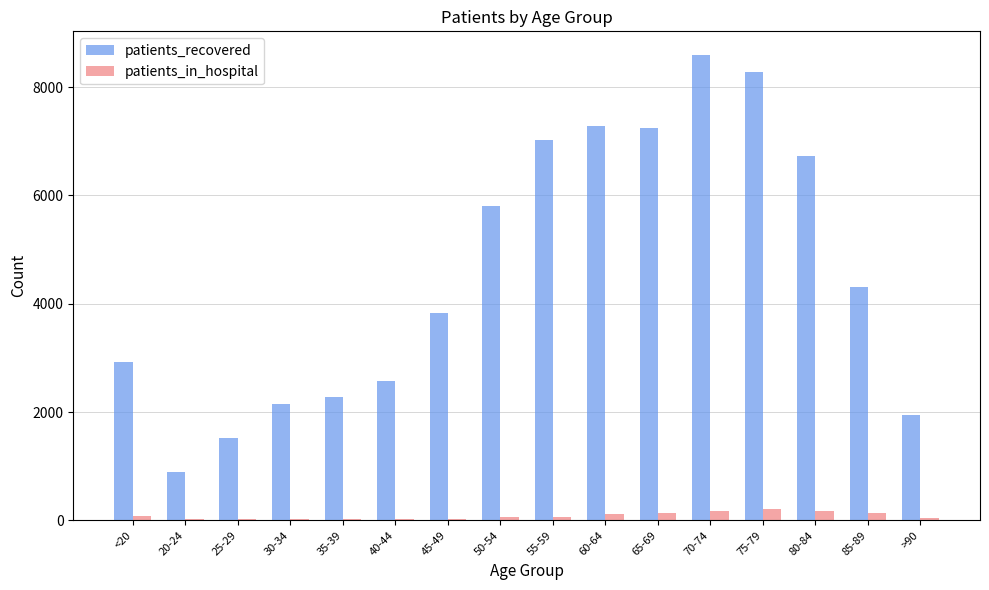

What is the total value across all series at 70-74?

8772